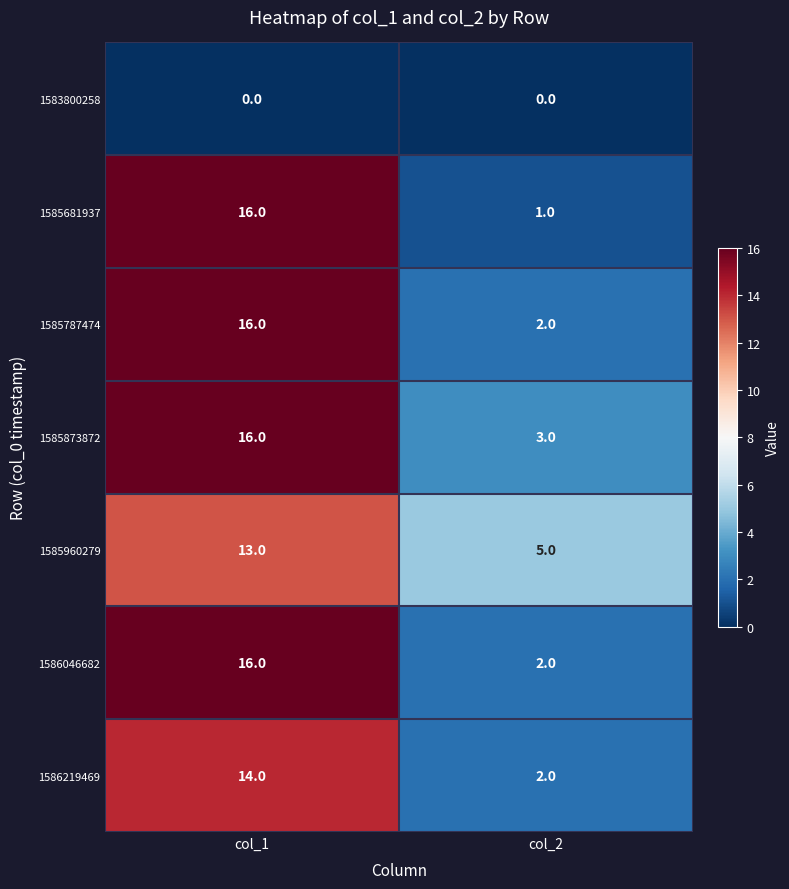

True or false: 1585960279 has a value of 5 at col_2.

True